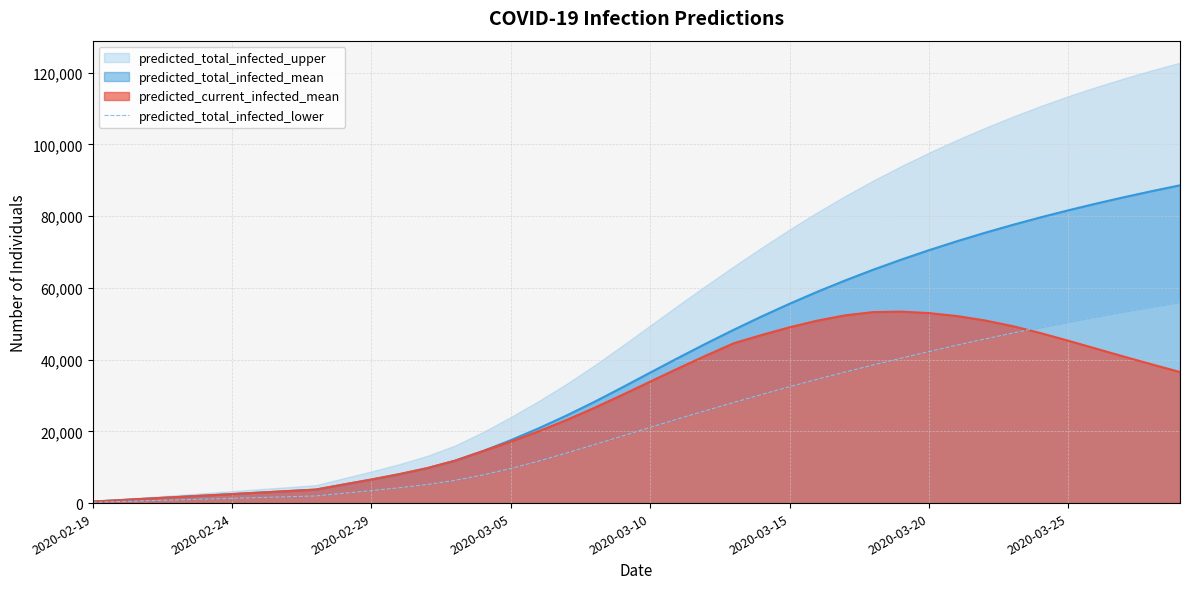

What is the maximum value for predicted_total_infected_mean?

88592